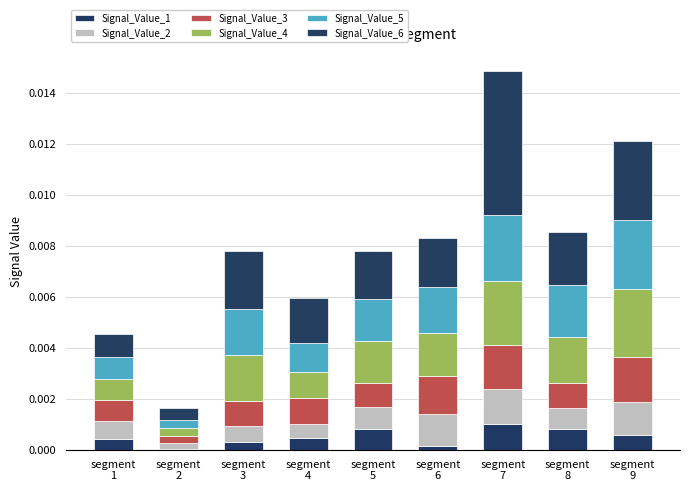

At segment
6, list the series in order from smallest to largest.

Signal_Value_1, Signal_Value_2, Signal_Value_3, Signal_Value_4, Signal_Value_5, Signal_Value_6